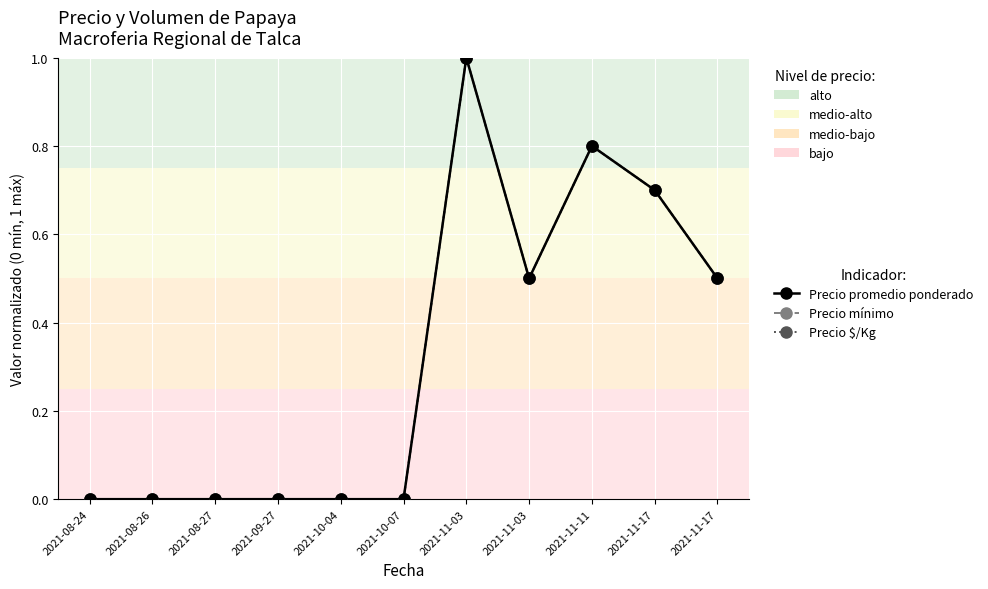

Is this an area chart (filled region under the line)?

No